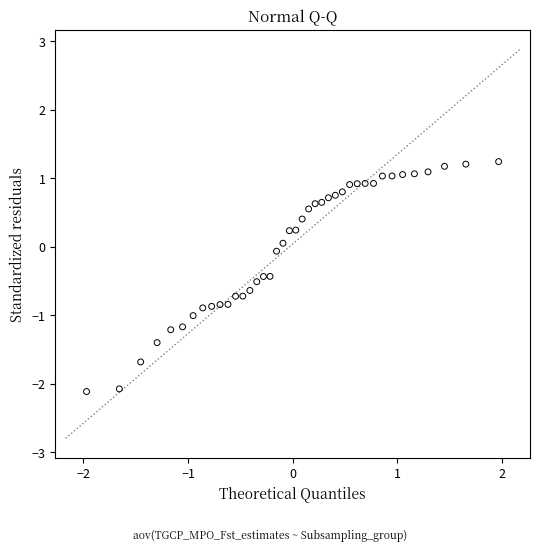

What is the range of Y values (max minus min)?

3.4